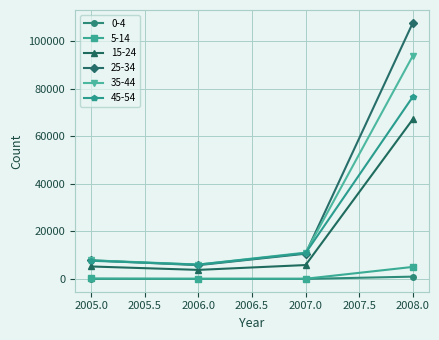

The value of 15-24 at 2008.0 is 67242. True or false?

True